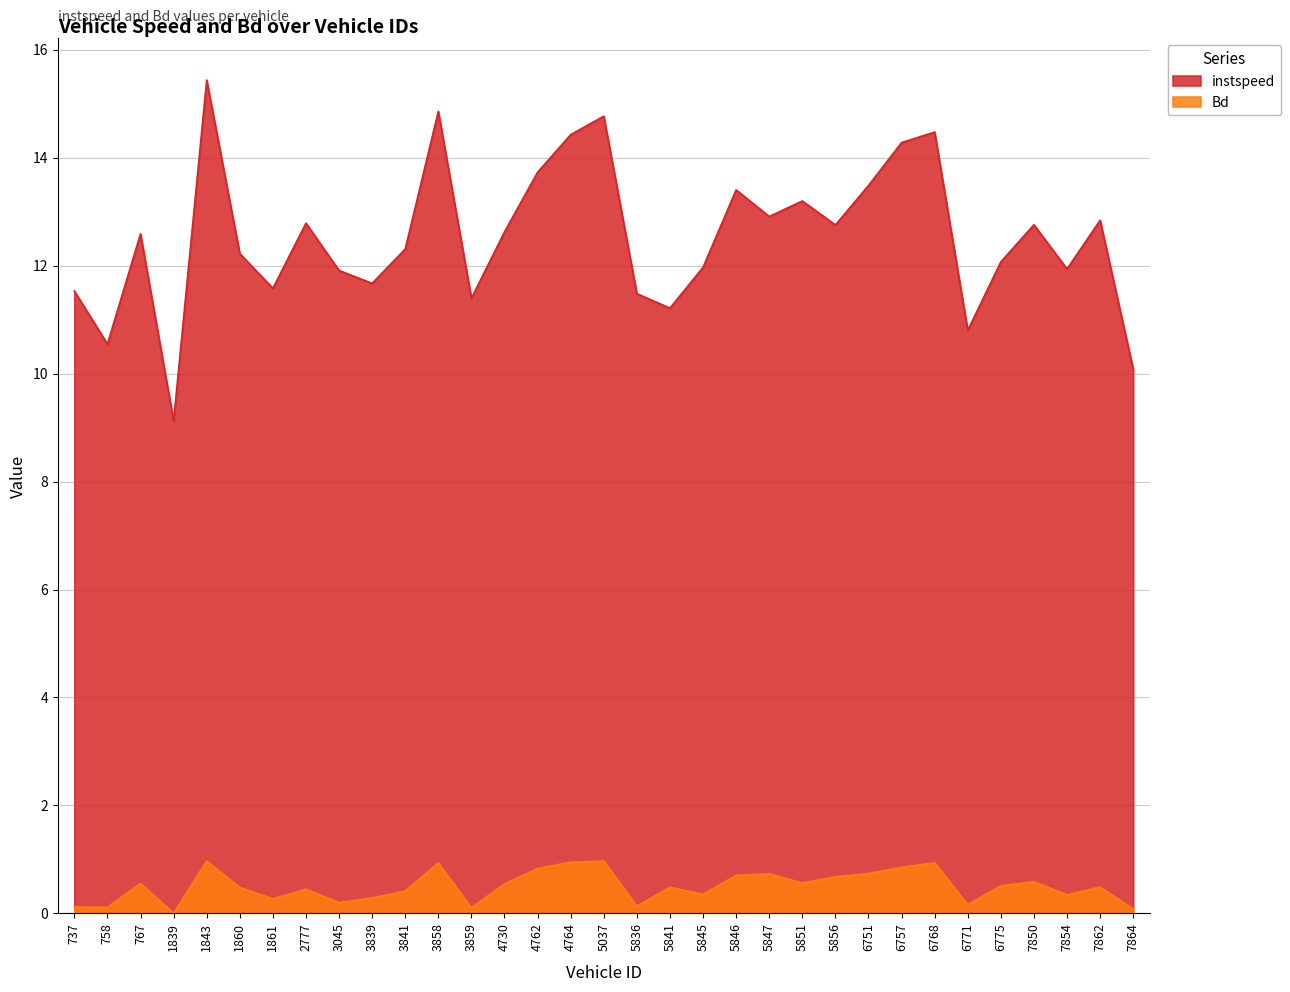

True or false: Bd has more than 0 interior local peaks.

True